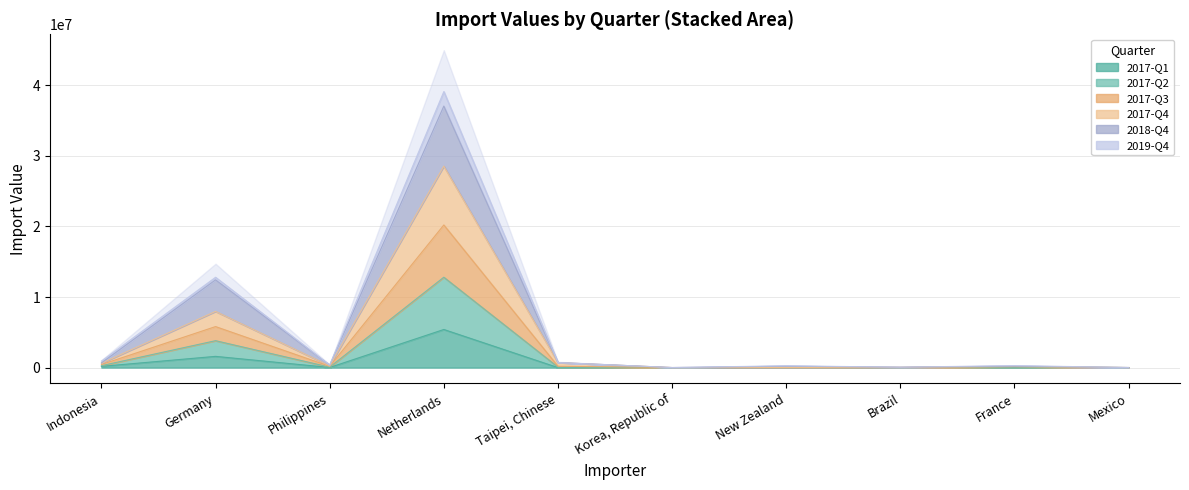

Where is the first local minimum for 2017-Q1?

Philippines